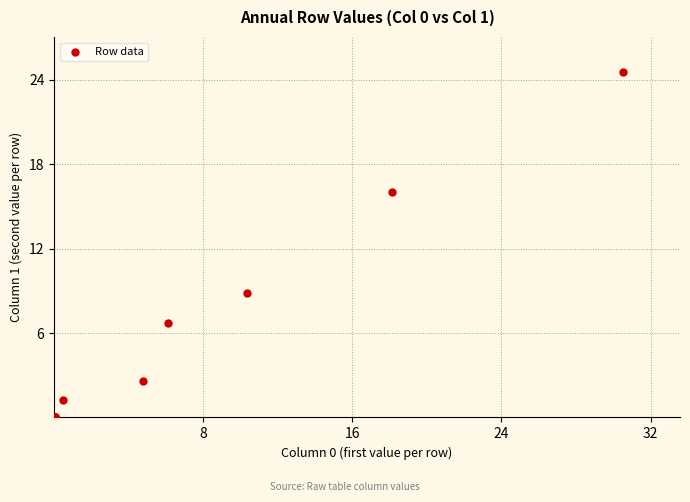

What Y value in the scatter plot is closest to 12?

8.8